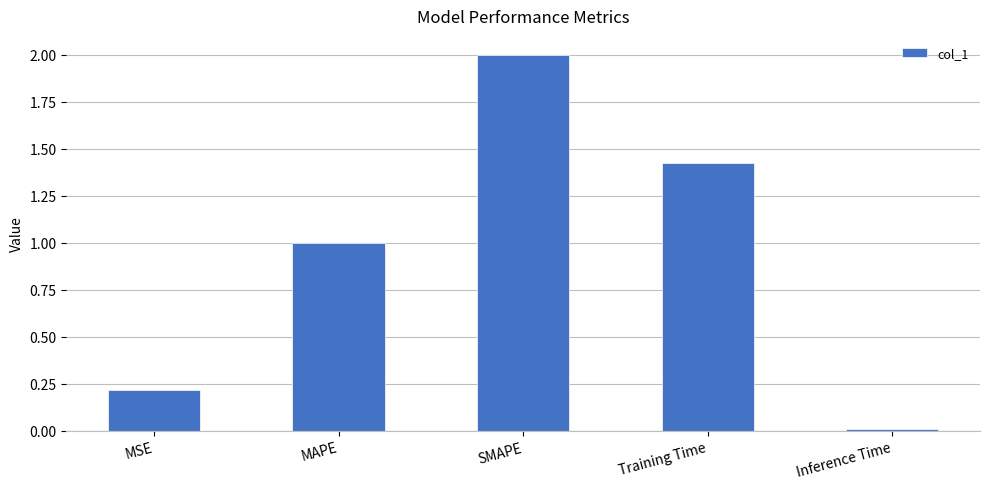

Which has a higher value, MAPE or Inference Time?

MAPE